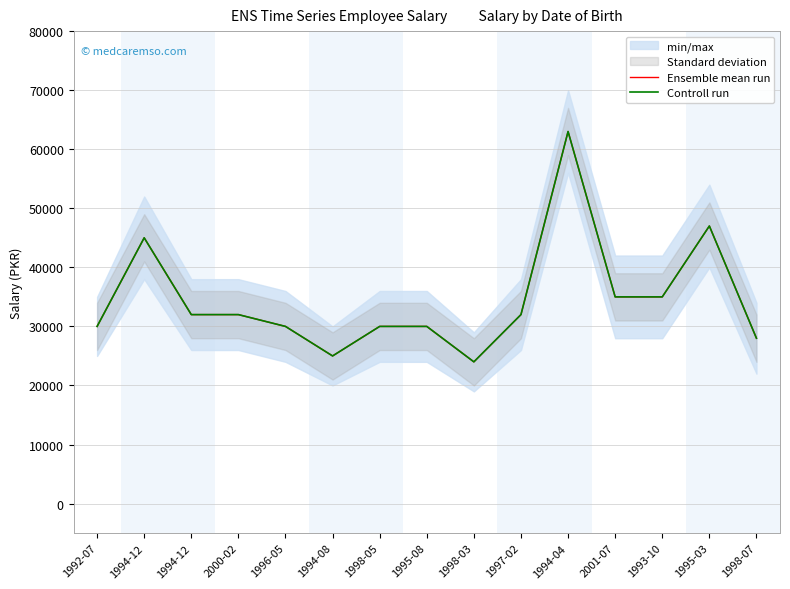

What is the highest value of the Ensemble mean run series?

63000